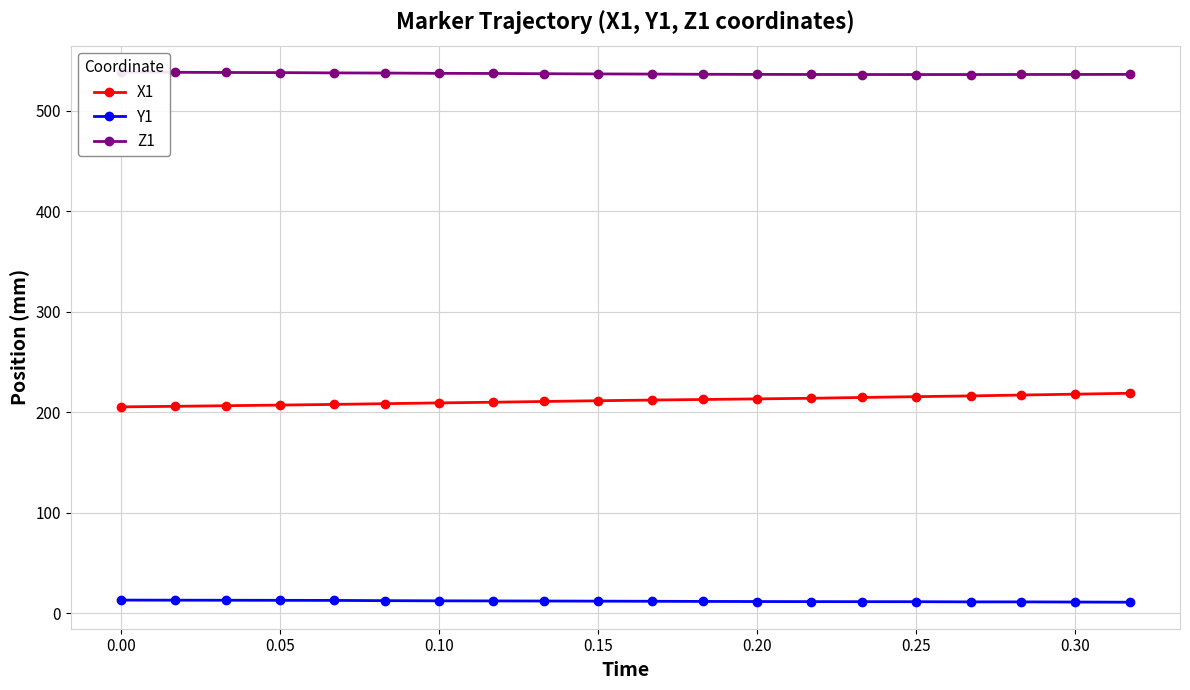

True or false: Y1 and X1 intersect in this chart.

False